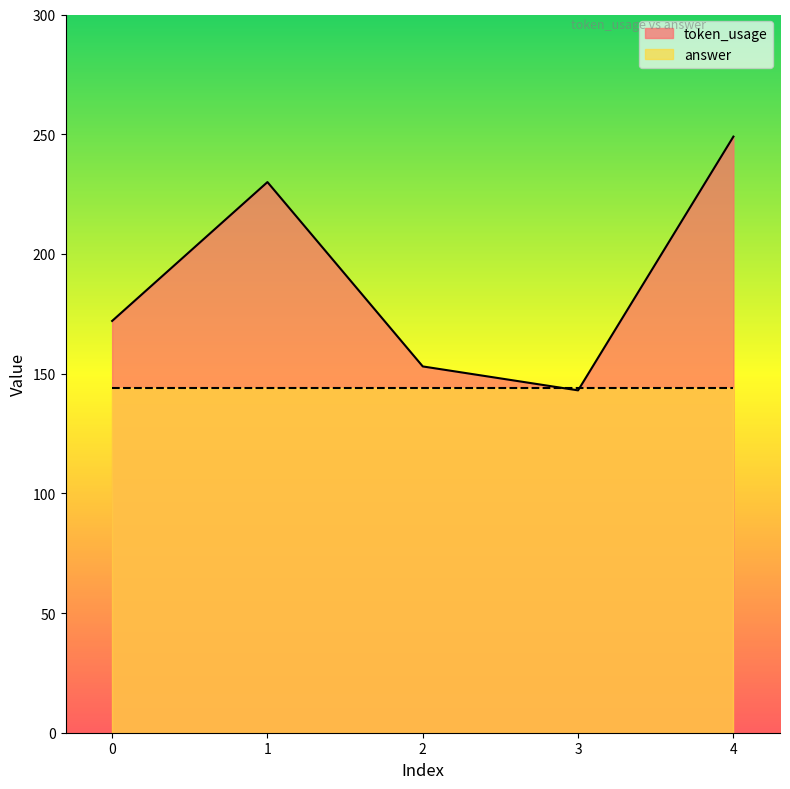

What is the approximate value at 4, to the nearest 10?

250